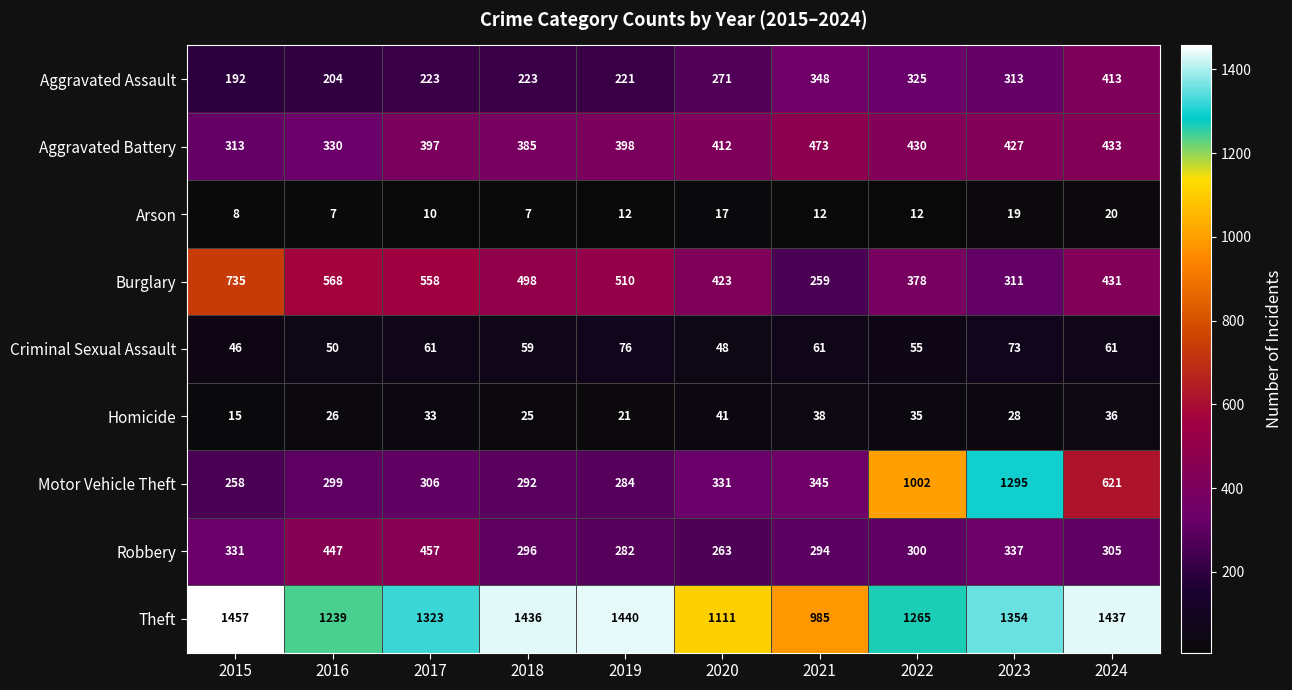

What is the difference between the maximum and second lowest values in the Burglary series?

424